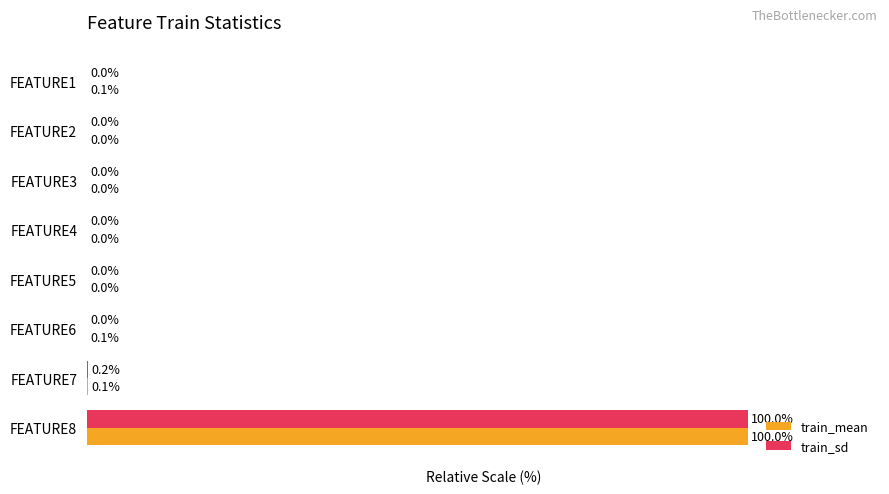

At which category is the sum across all series the highest?

FEATURE8